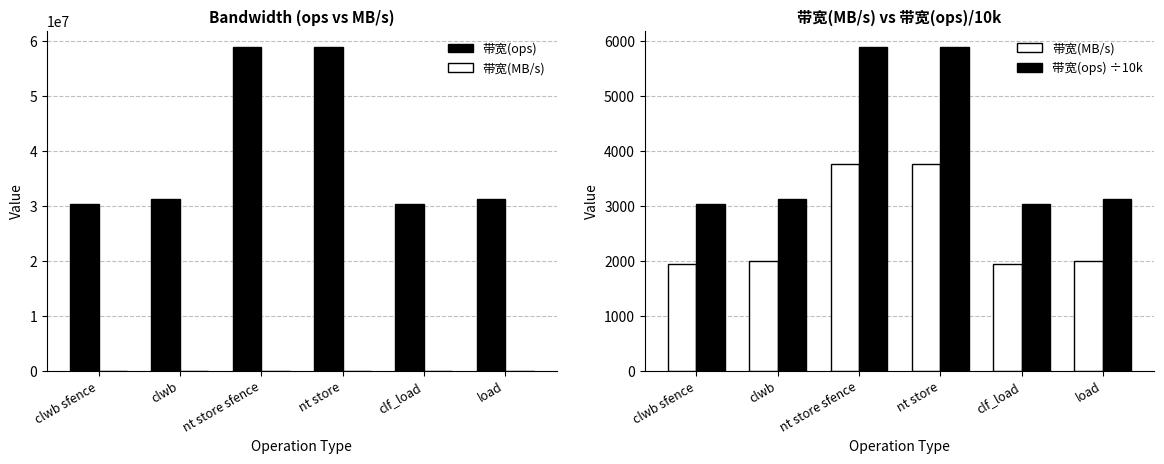

At which label does 带宽(ops) first exceed 31250000?

nt store sfence